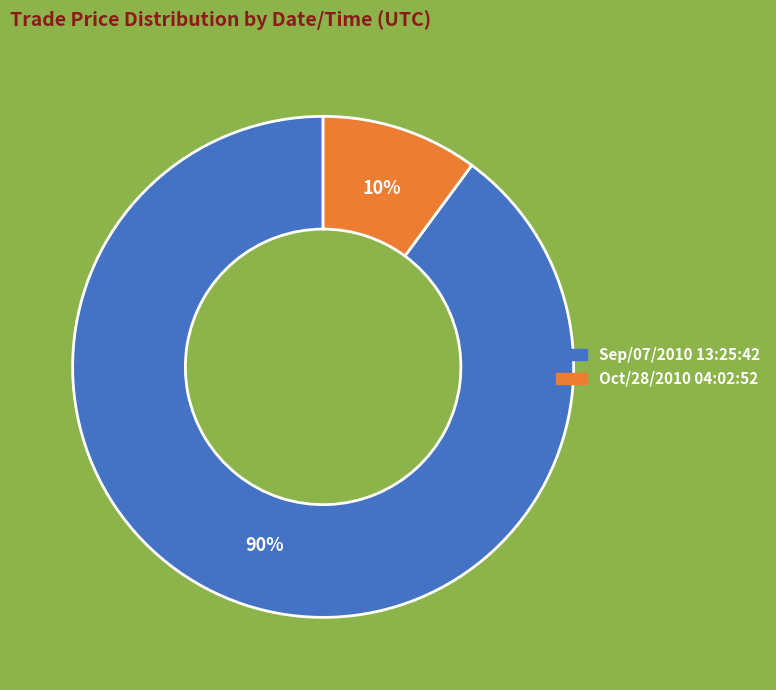

Combined, do Oct/28/2010 04:02:52 and Sep/07/2010 13:25:42 account for over 50%?

Yes